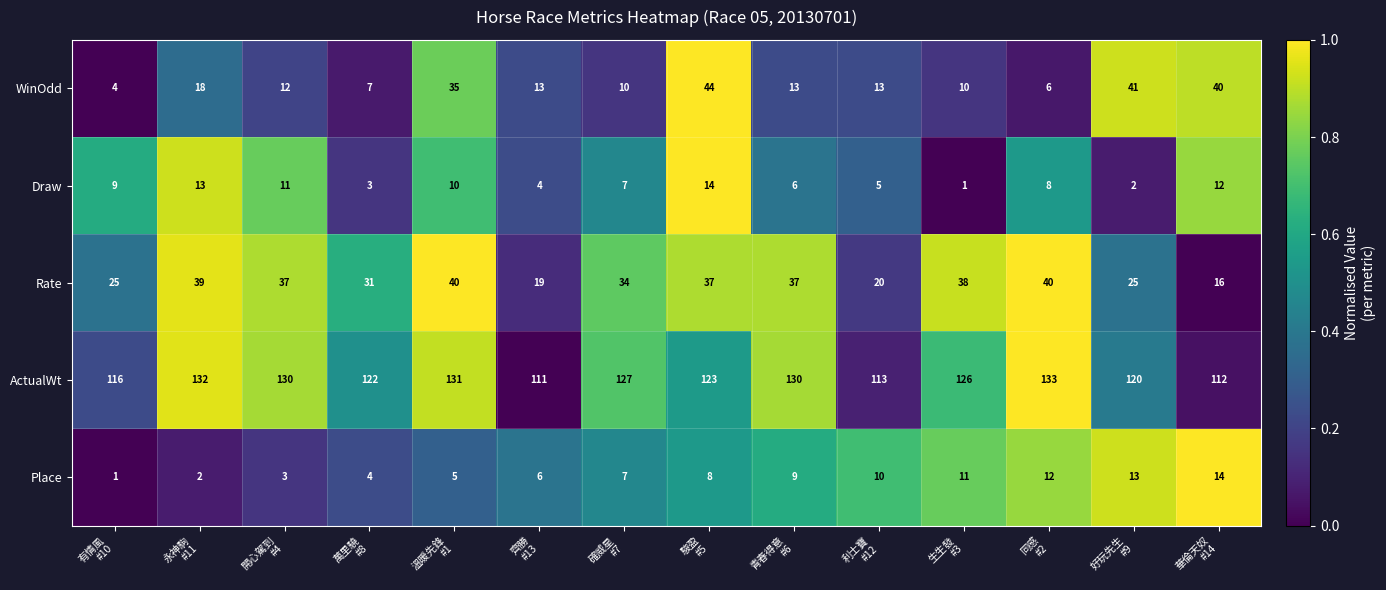

What is the difference between the second highest and second lowest values in the Place series?

11